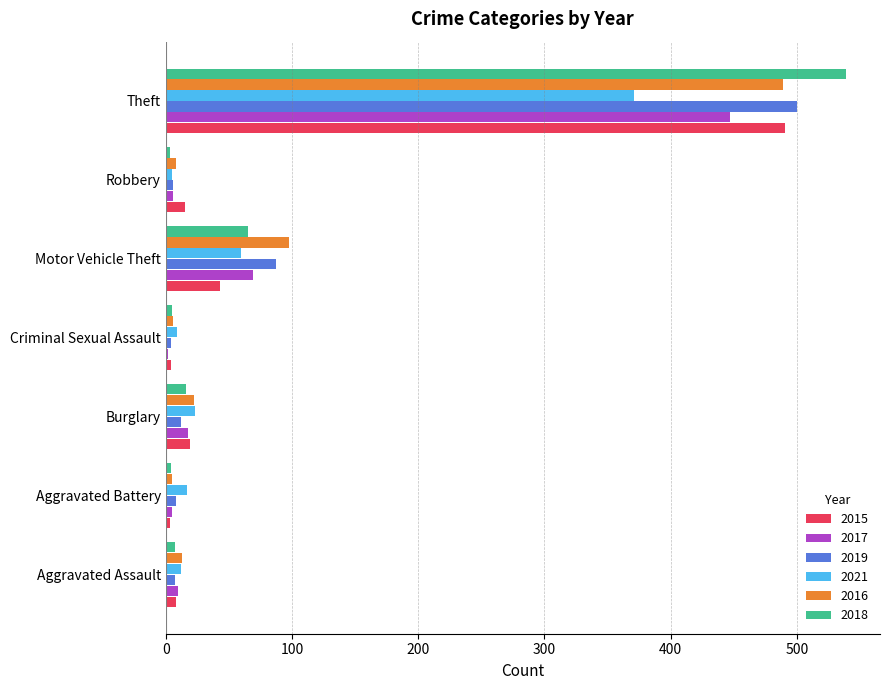

What is the minimum value for 2017?

2